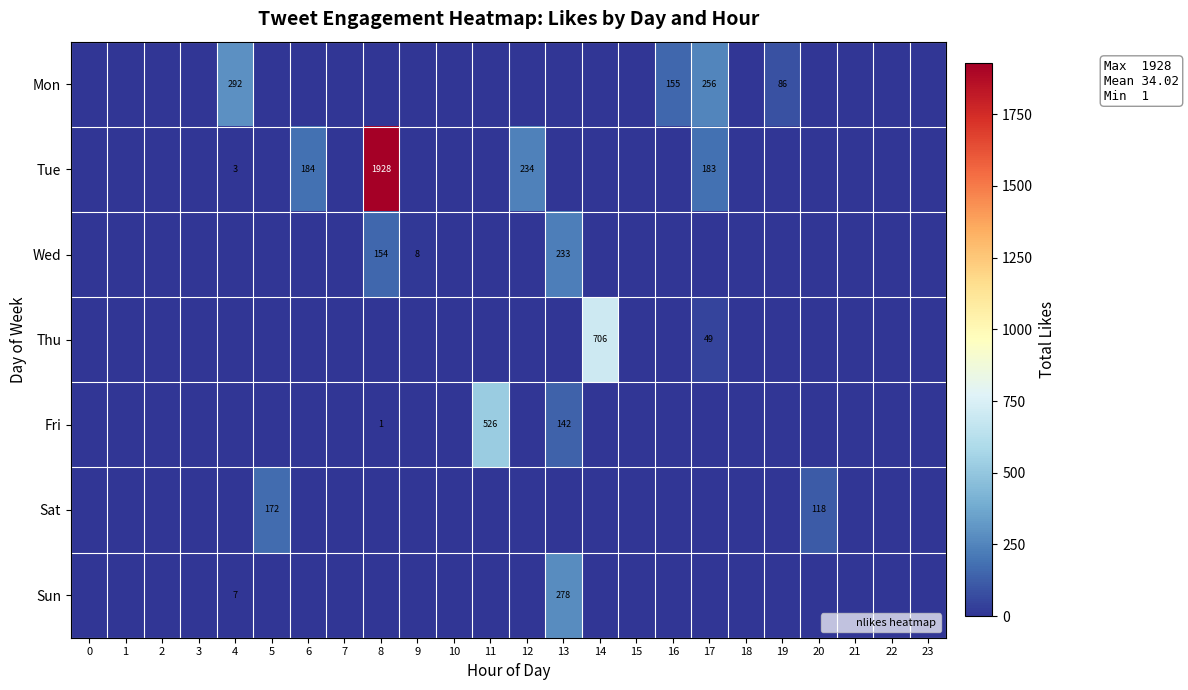

What is the average value of the Tue series?

106